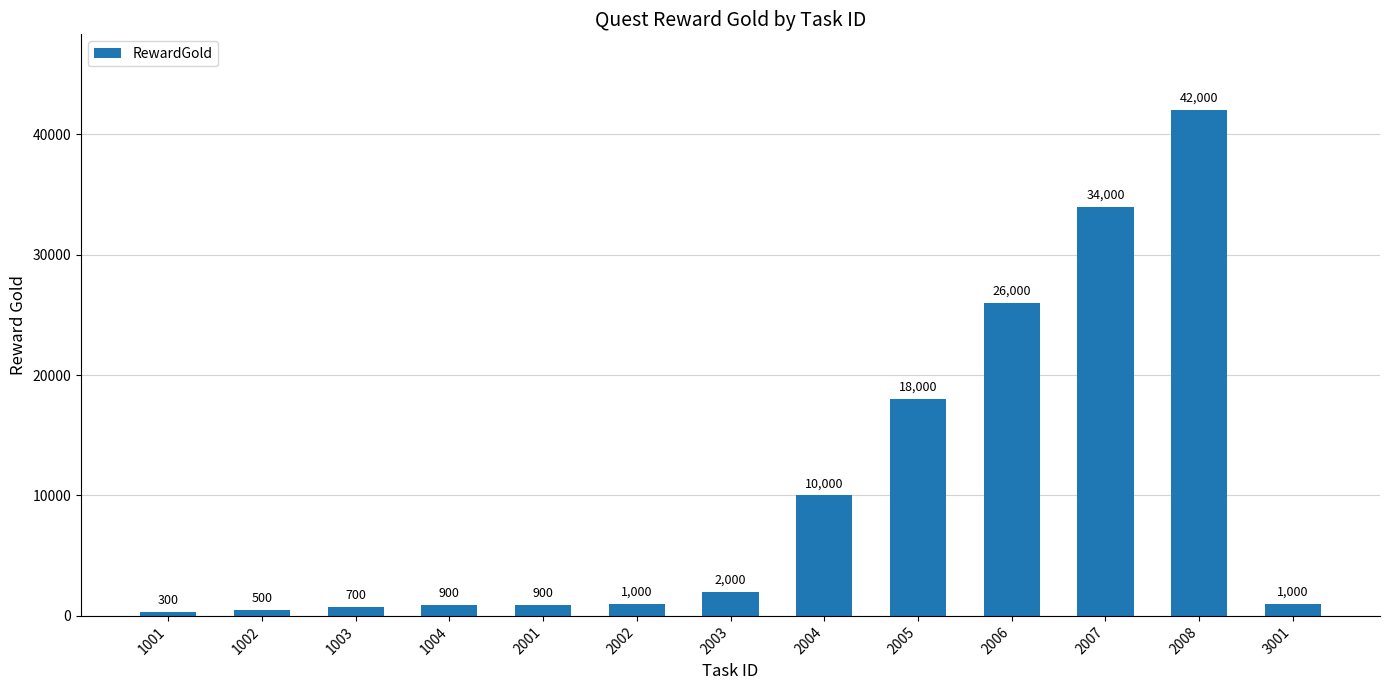

At which label is the value closest to 21150?

2005